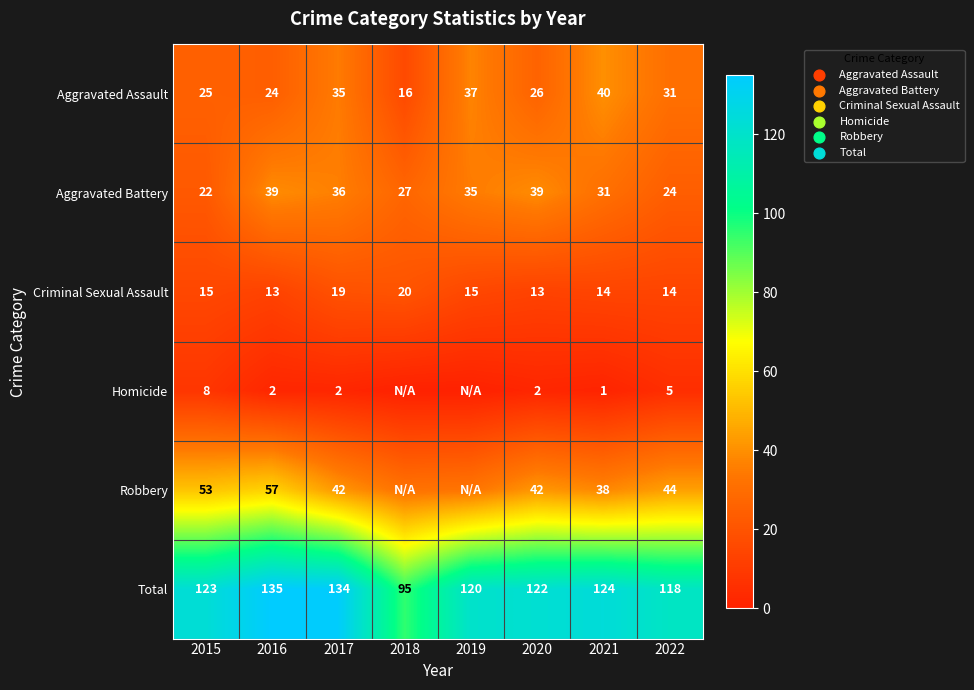

What is the sum of the Homicide values at 2021 and 2016?

3